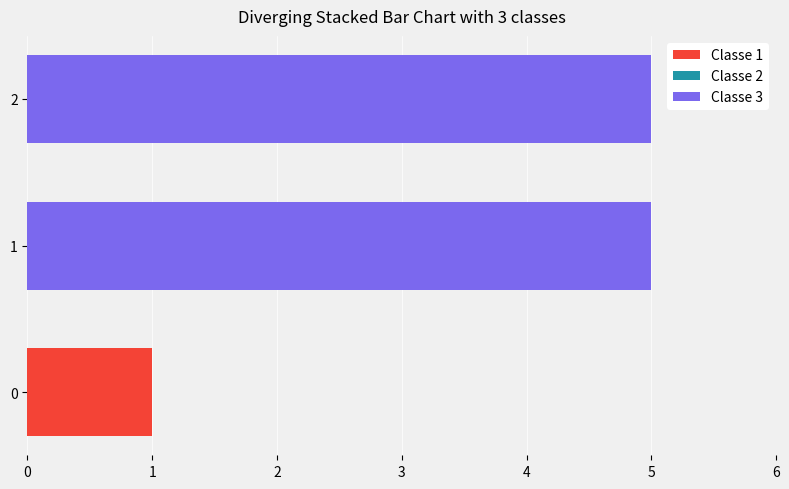

Which label corresponds to the smallest value in the chart?

0